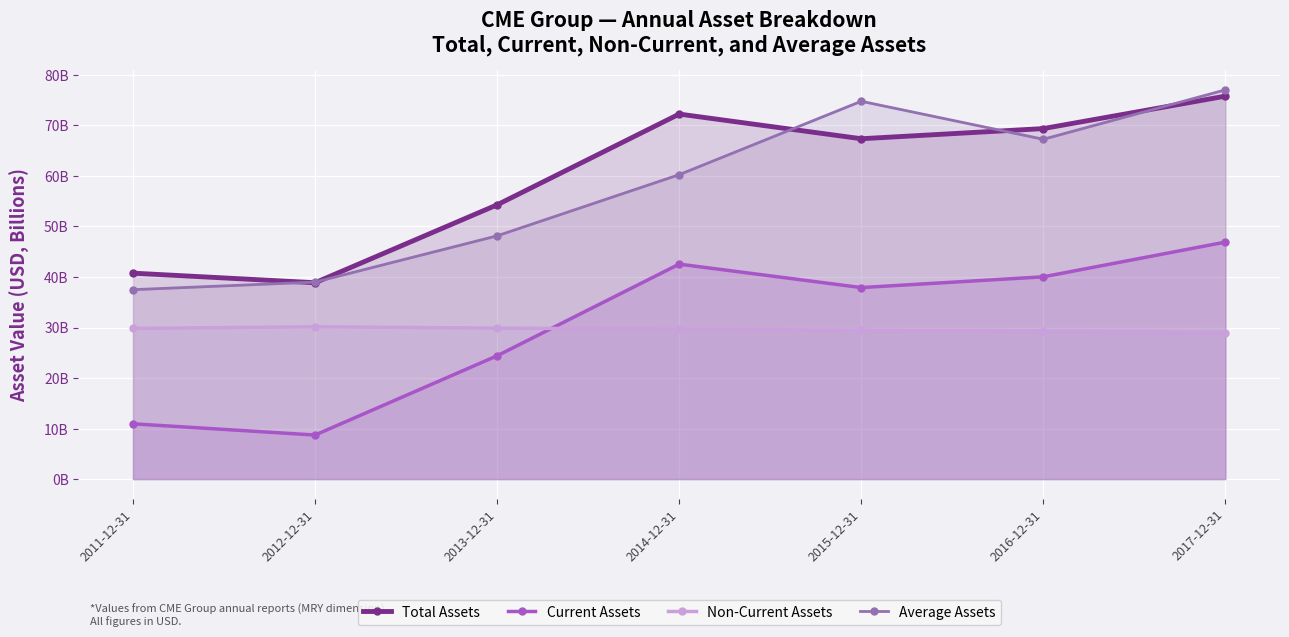

How many data points in Average Assets are less than 60247550000?

3